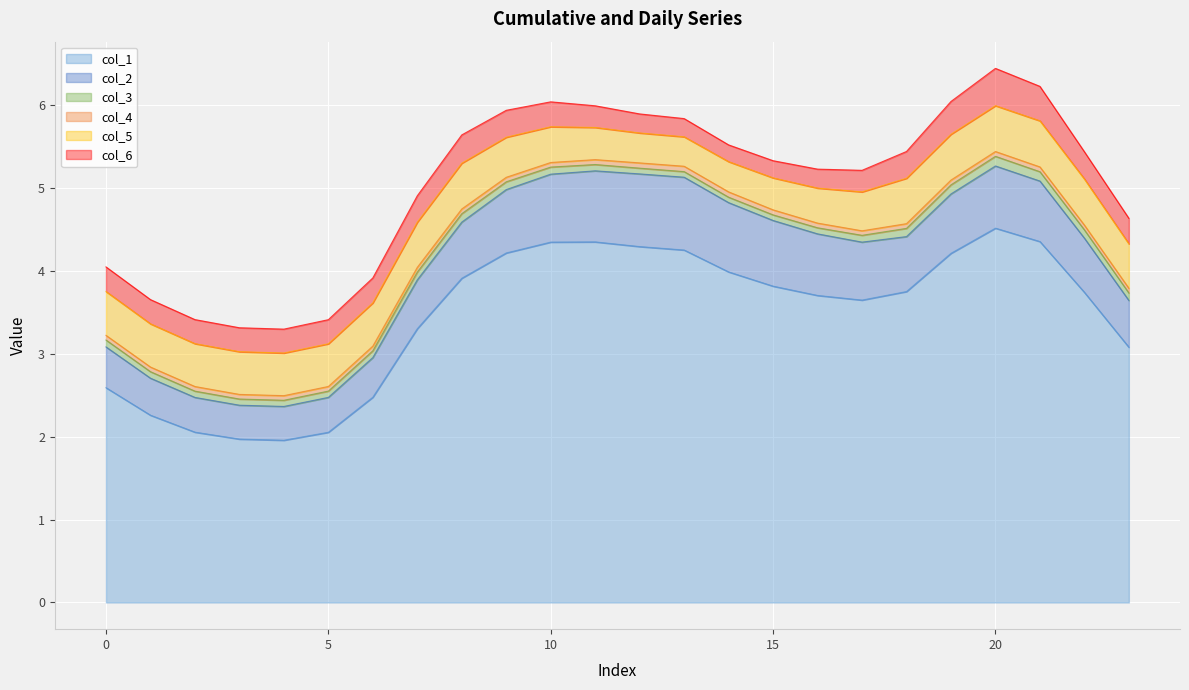

The value of col_4 at 12 is 0.1. True or false?

False